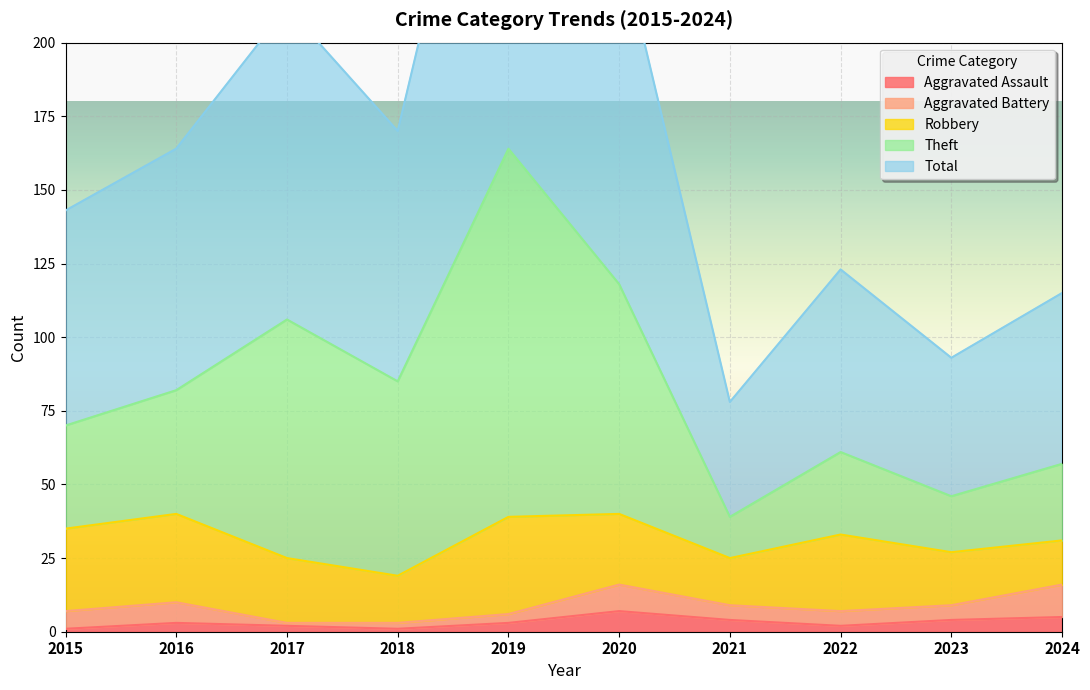

How many interior local peaks does the Theft series have?

3